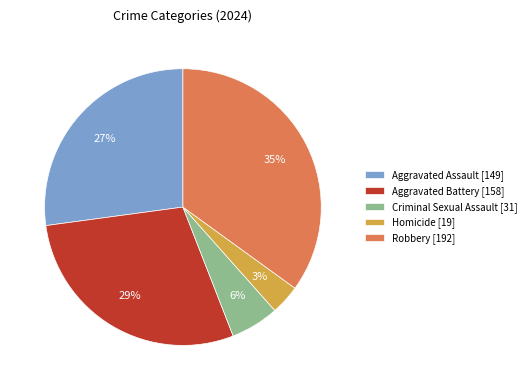

What is the smallest slice in the pie chart?

Homicide